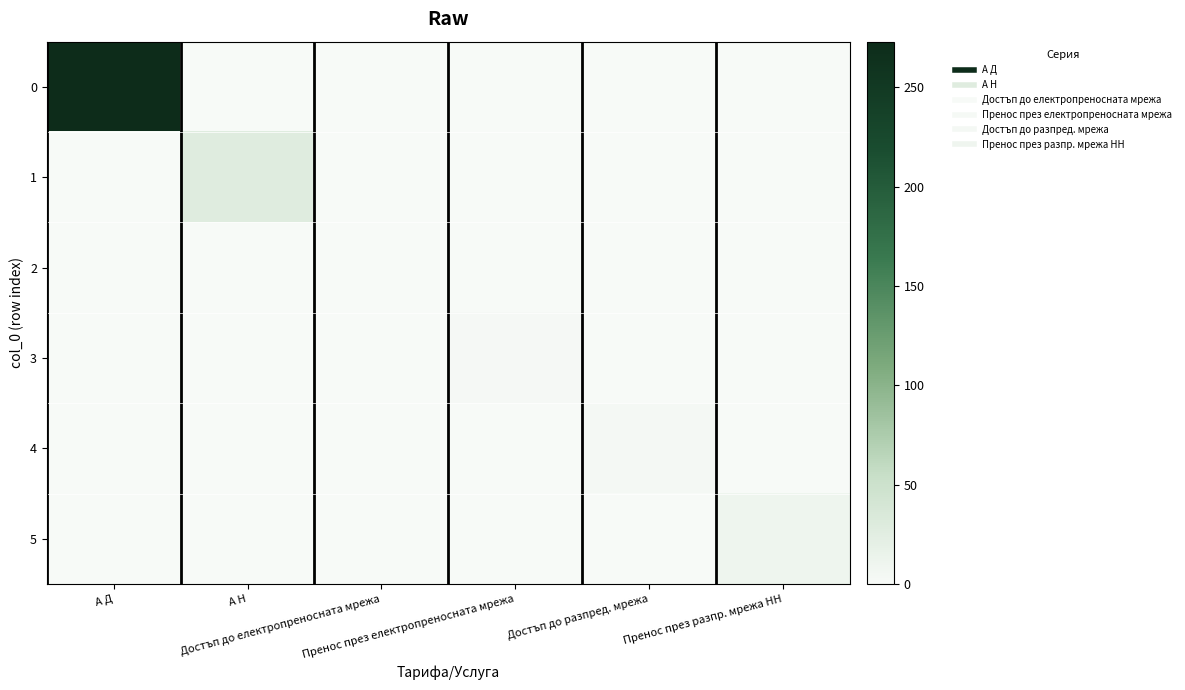

Reading left to right, list all the values displayed in this chart.

0: А Д=273.0	А Н=0.0	Достъп до електропреносната мрежа=0.0	Пренос през електропреносната мрежа=0.0	Достъп до разпред. мрежа=0.0	Пренос през разпр. мрежа НН=0.0
1: А Д=0.0	А Н=28.0	Достъп до електропреносната мрежа=0.0	Пренос през електропреносната мрежа=0.0	Достъп до разпред. мрежа=0.0	Пренос през разпр. мрежа НН=0.0
2: А Д=0.0	А Н=0.0	Достъп до електропреносната мрежа=0.1	Пренос през електропреносната мрежа=0.0	Достъп до разпред. мрежа=0.0	Пренос през разпр. мрежа НН=0.0
3: А Д=0.0	А Н=0.0	Достъп до електропреносната мрежа=0.0	Пренос през електропреносната мрежа=3.1	Достъп до разпред. мрежа=0.0	Пренос през разпр. мрежа НН=0.0
4: А Д=0.0	А Н=0.0	Достъп до електропреносната мрежа=0.0	Пренос през електропреносната мрежа=0.0	Достъп до разпред. мрежа=3.9	Пренос през разпр. мрежа НН=0.0
5: А Д=0.0	А Н=0.0	Достъп до електропреносната мрежа=0.0	Пренос през електропреносната мрежа=0.0	Достъп до разпред. мрежа=0.0	Пренос през разпр. мрежа НН=10.1